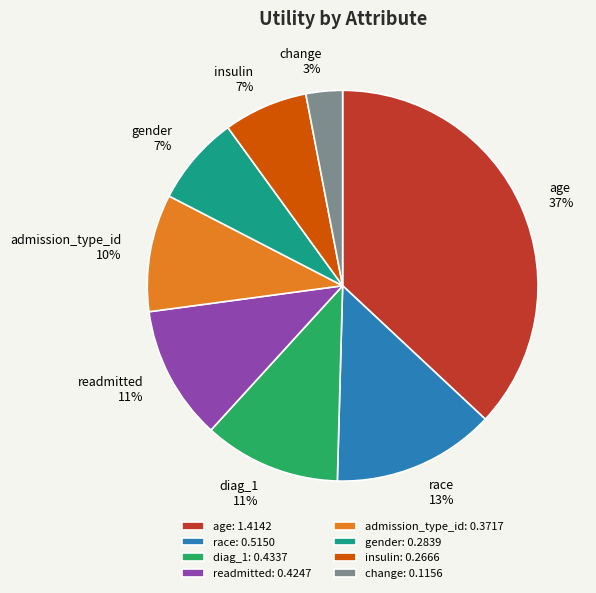

To the nearest percent, what is the average slice percentage?

12%